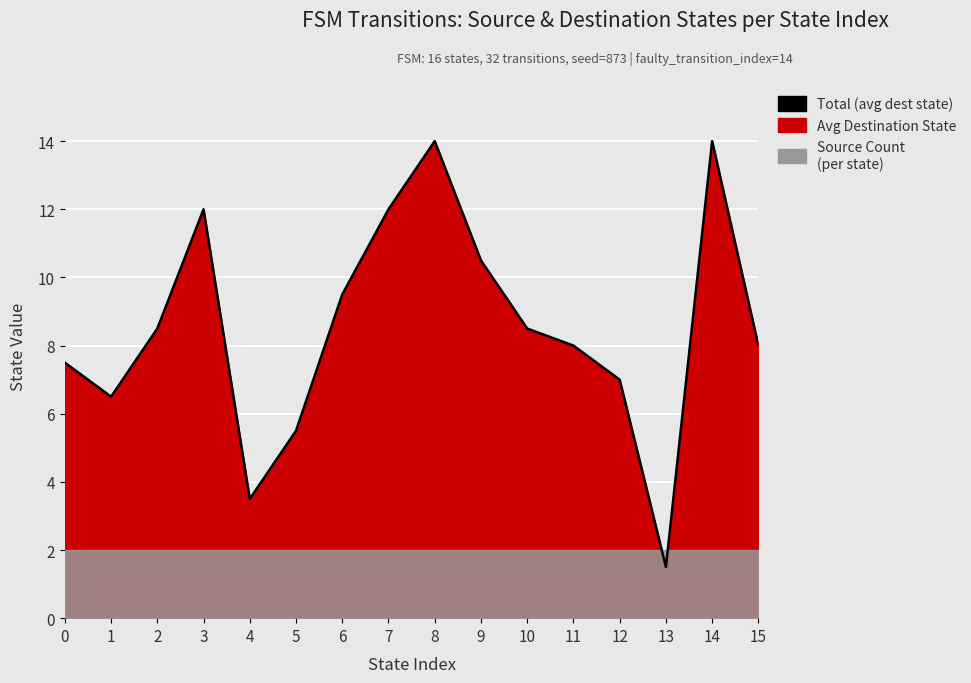

How many interior local valleys (lower than both neighbors) does the data have?

3